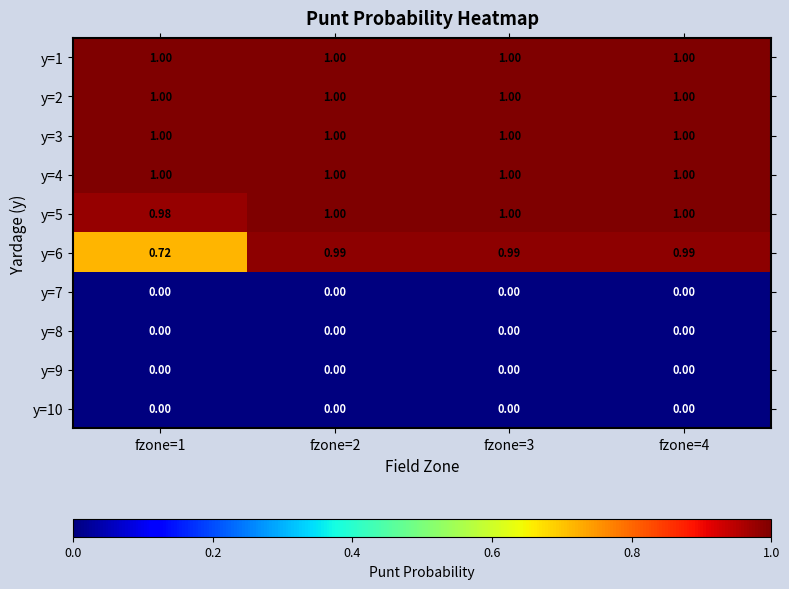

Is the value of y=7 at fzone=4 greater than the value of y=1 at fzone=1?

No